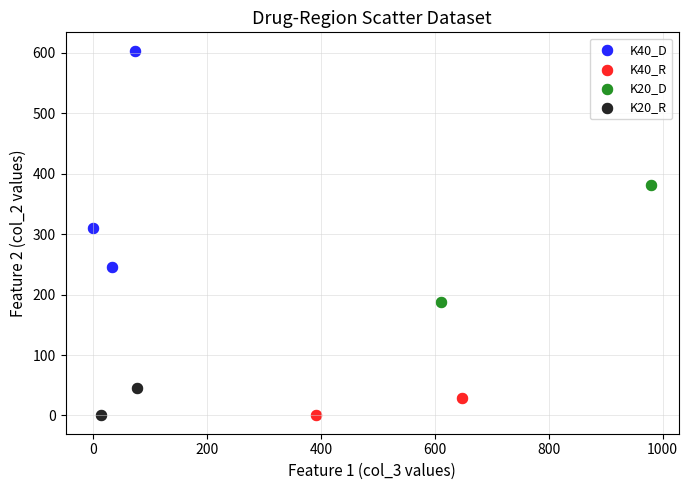

Which series has the widest spread of Y values?

K40_D